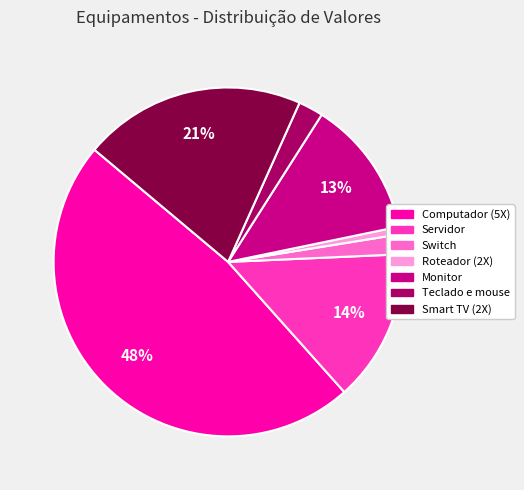

Is there a majority slice in this chart?

No